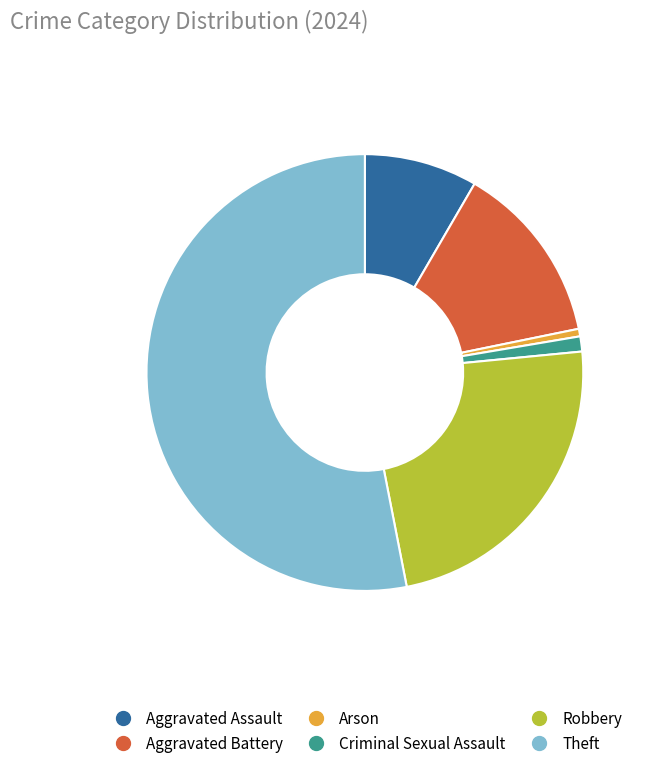

Rank the categories by value from highest to lowest.

Theft, Robbery, Aggravated Battery, Aggravated Assault, Criminal Sexual Assault, Arson